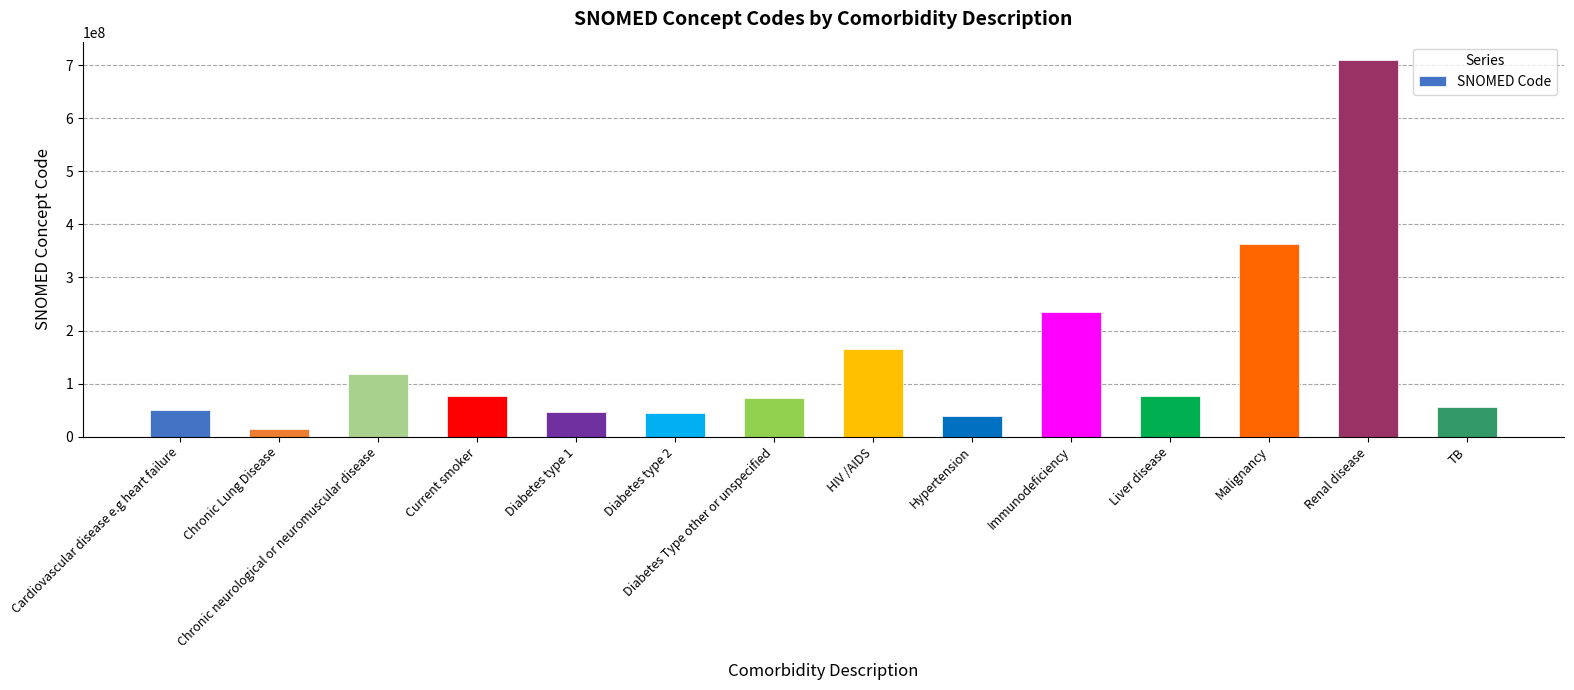

The chart shows a value of 928782720 at Renal disease. True or false?

False